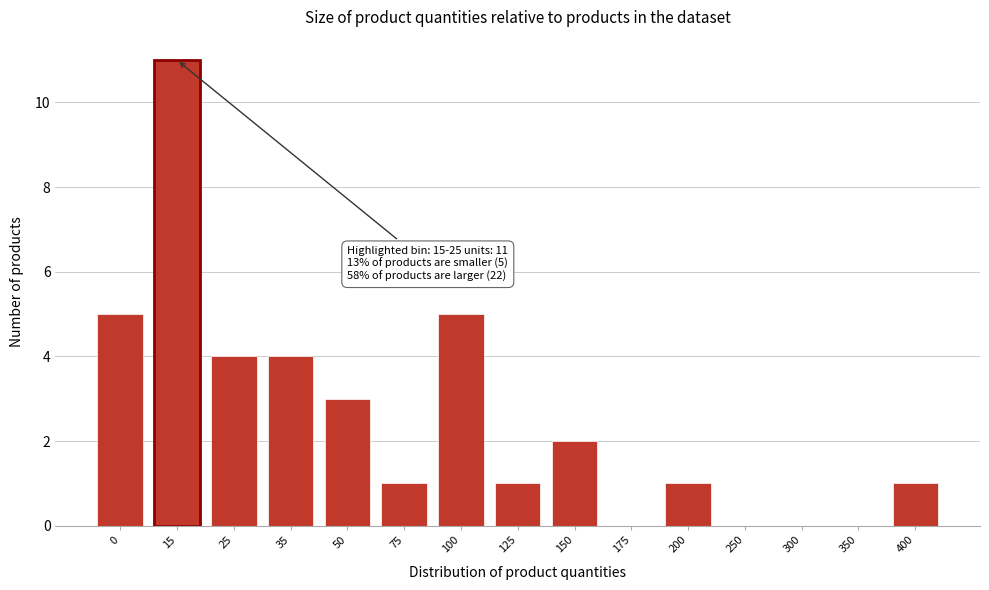

Reading left to right, list all the values displayed in this chart.

0=5	15=11	25=4	35=4	50=3	75=1	100=5	125=1	150=2	175=0	200=1	250=0	300=0	350=0	400=1